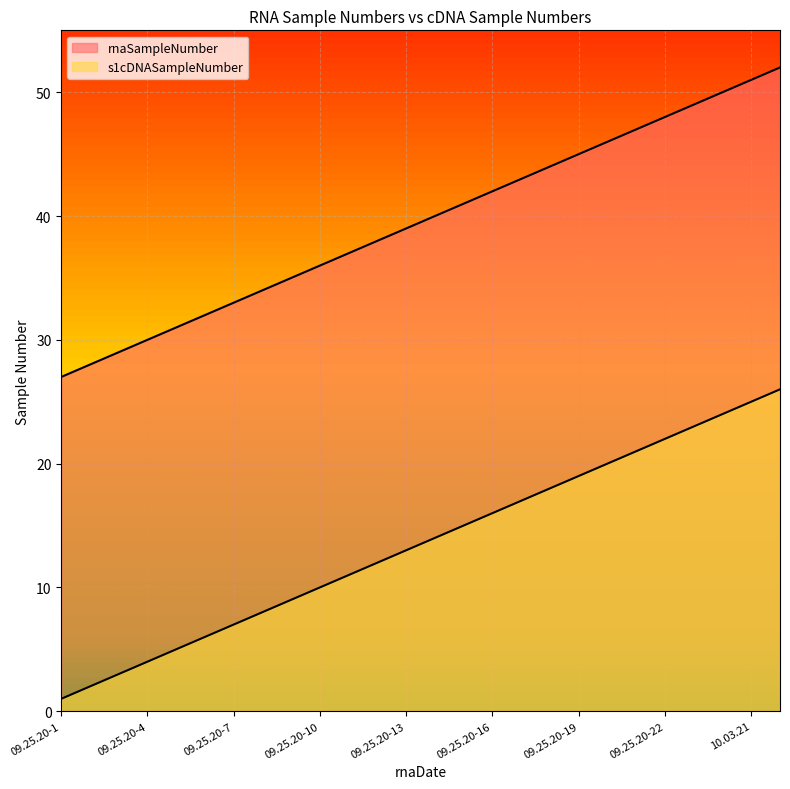

Rank the categories by s1cDNASampleNumber value from highest to lowest.

10.03.22, 10.03.21, 09.25.20-24, 09.25.20-23, 09.25.20-22, 09.25.20-21, 09.25.20-20, 09.25.20-19, 09.25.20-18, 09.25.20-17, 09.25.20-16, 09.25.20-15, 09.25.20-14, 09.25.20-13, 09.25.20-12, 09.25.20-11, 09.25.20-10, 09.25.20-9, 09.25.20-8, 09.25.20-7, 09.25.20-6, 09.25.20-5, 09.25.20-4, 09.25.20-3, 09.25.20-2, 09.25.20-1